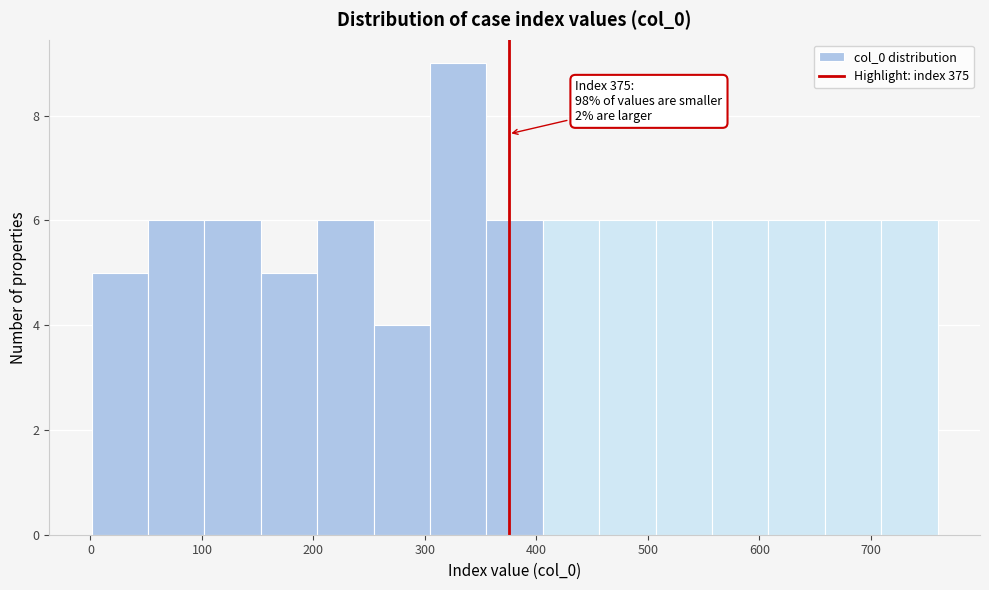

Which range on the x-axis has the tallest bar?

300 to 360